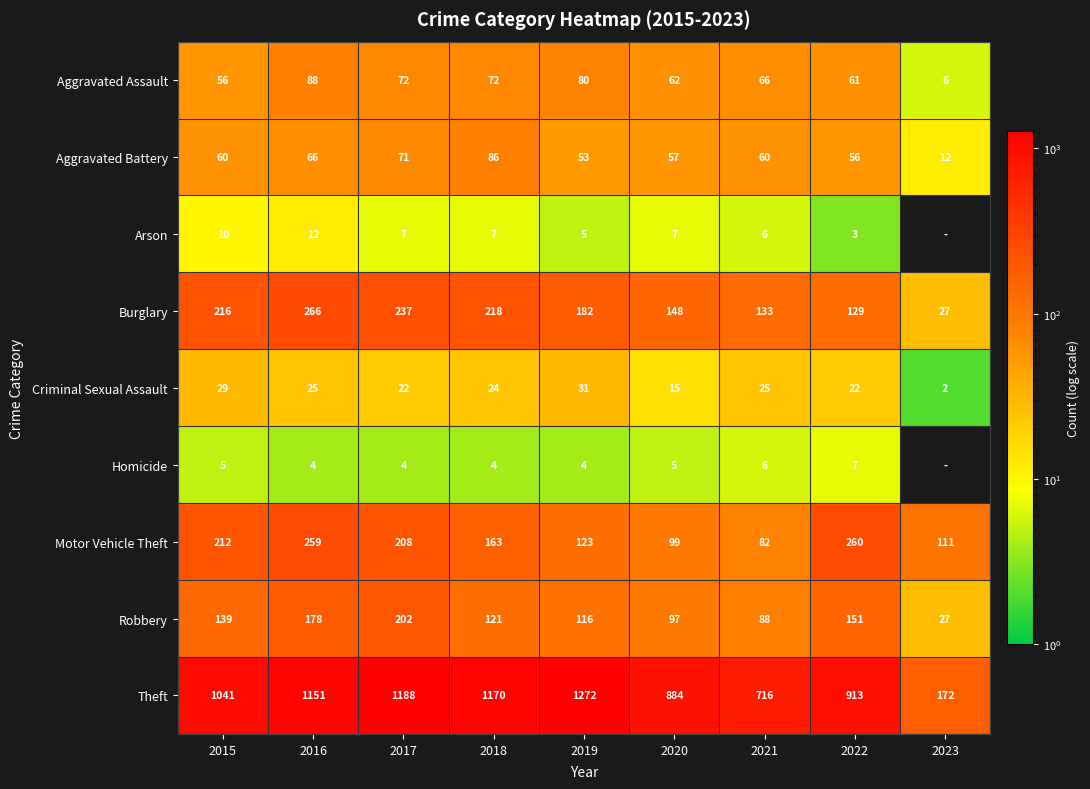

What is the spread (max minus min) of values at 2022?

910